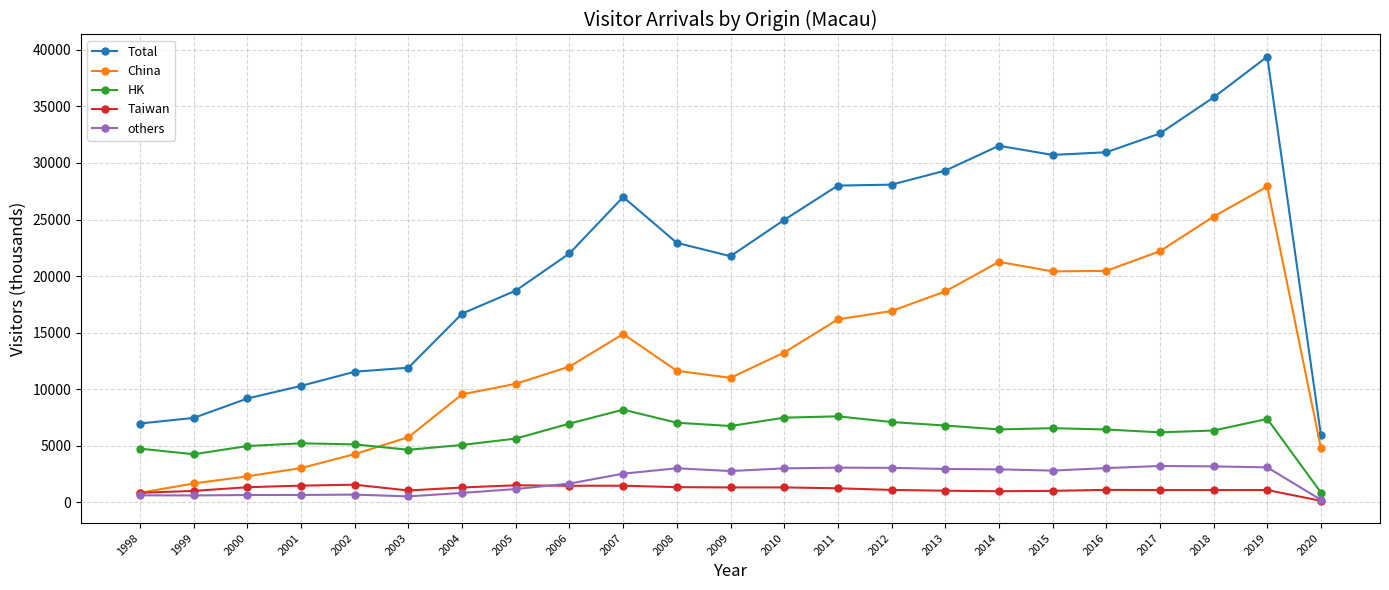

True or false: HK has more than 0 points higher than both neighbors.

True